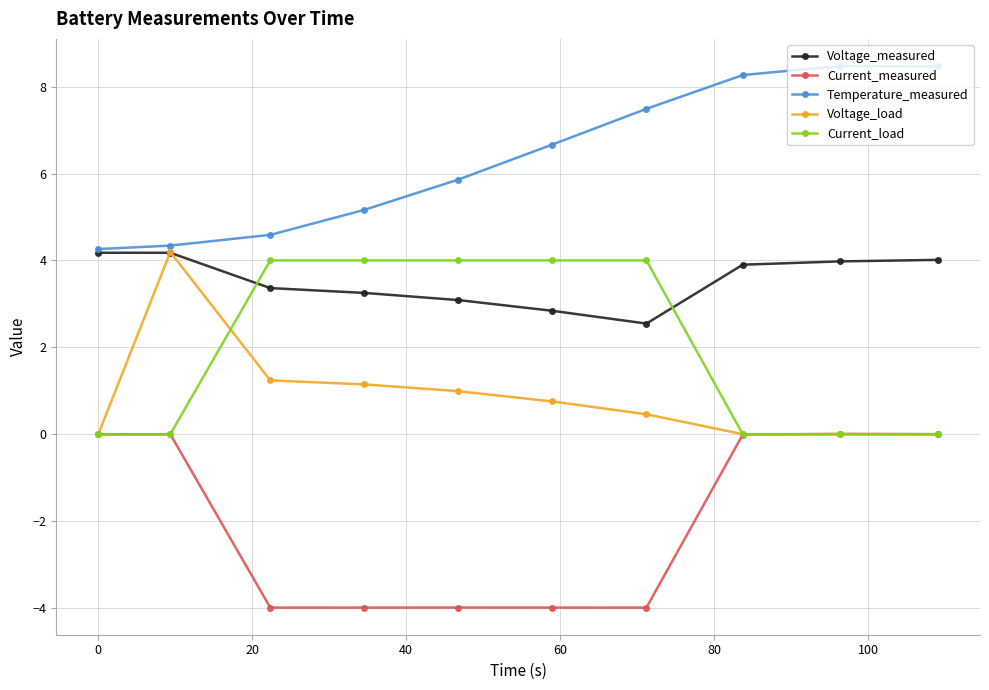

What is the minimum value shown in the chart?

-4.0